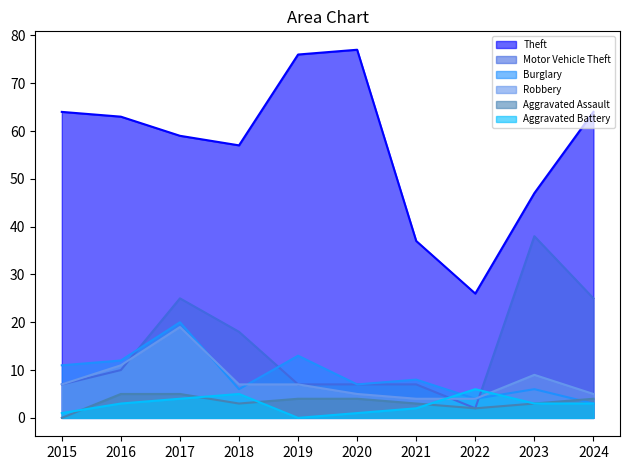

At which label does Aggravated Assault first exceed 4?

2016